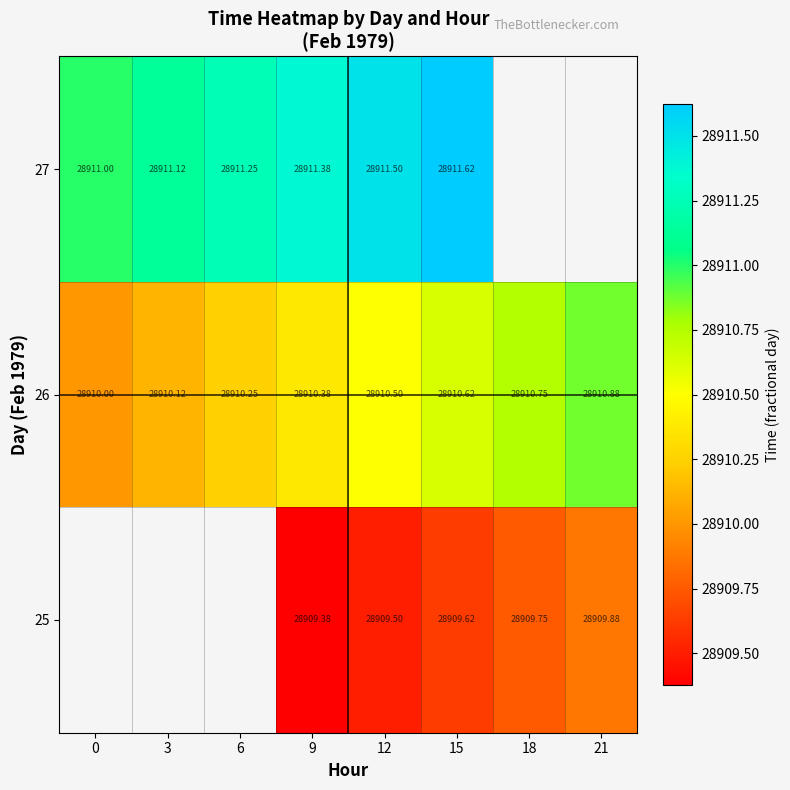

What is the greatest value displayed?

28911.6